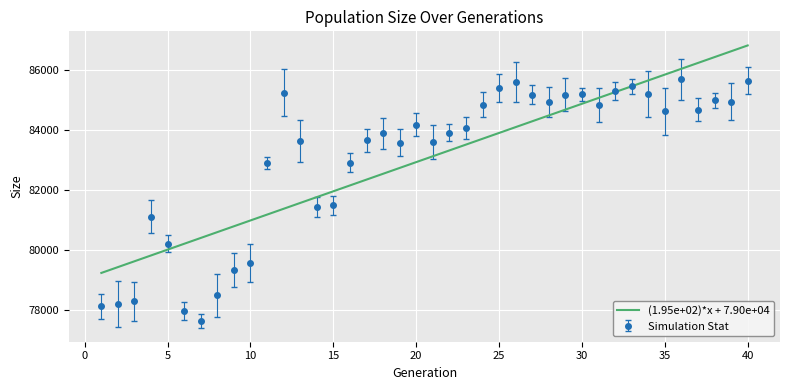

List the series in order of their peak value, lowest first.

Simulation Stat, (1.95e+02)*x + 7.90e+04